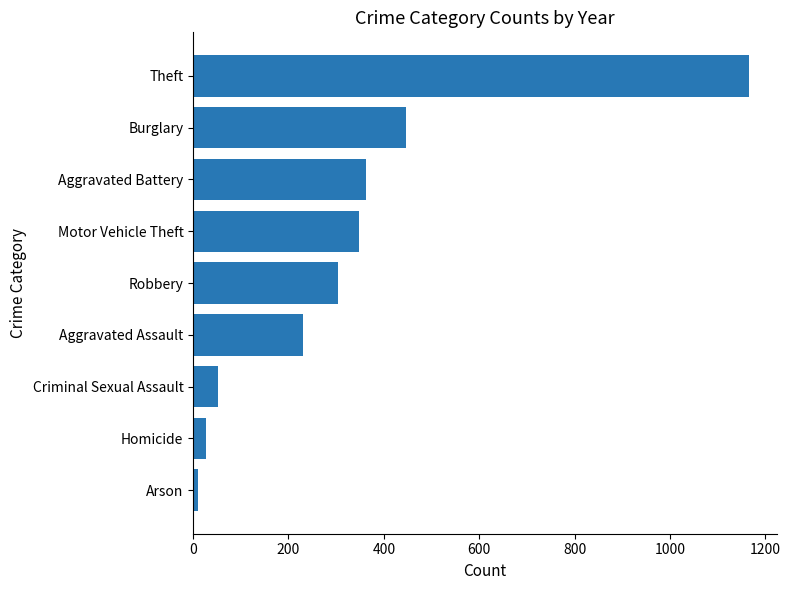

Is it true that the value at Robbery is 172.7?

False